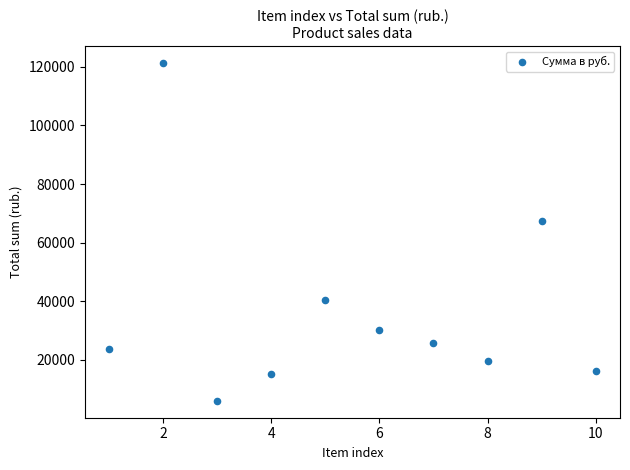

What Y value in the scatter plot is closest to 63693?

67400.0